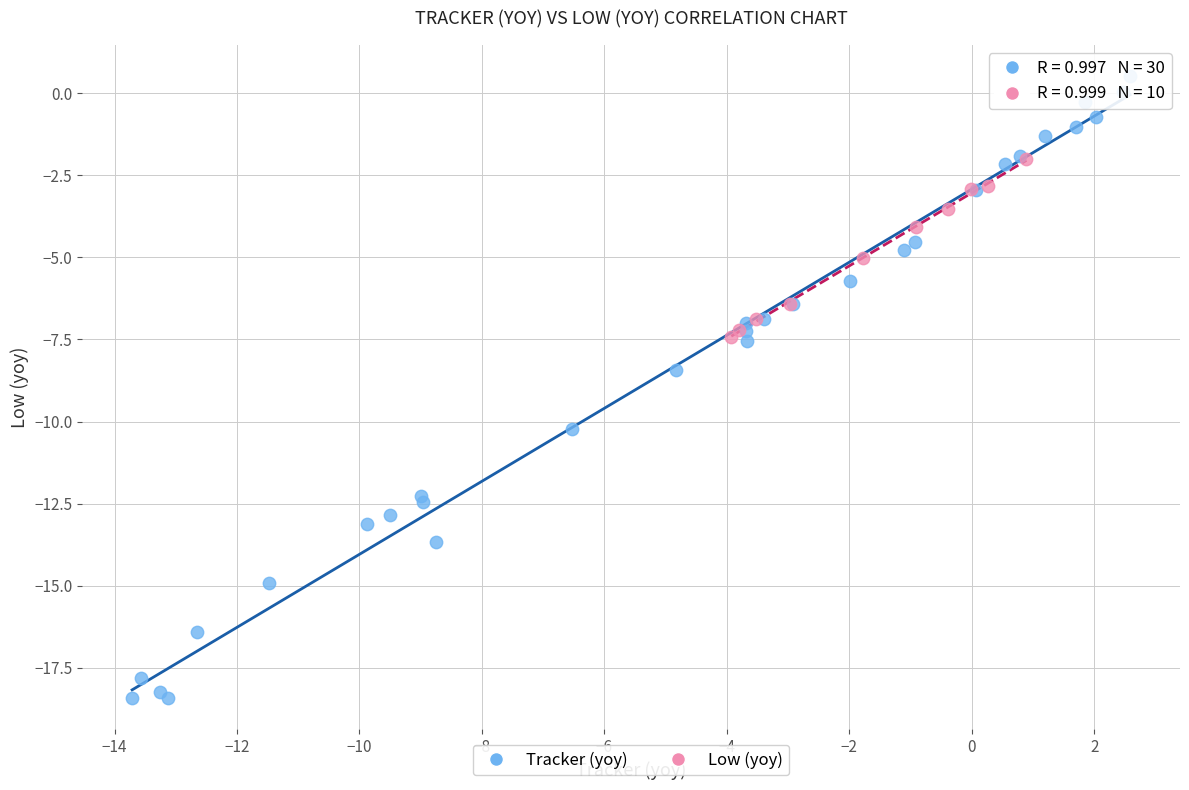

Which series contains the highest Y value?

Tracker (yoy)